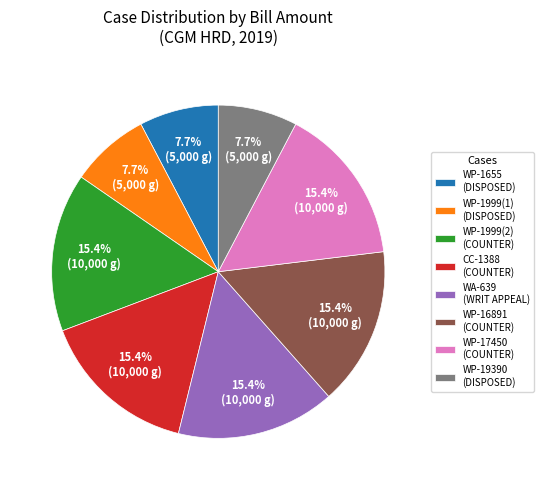

Is there a majority slice in this chart?

No